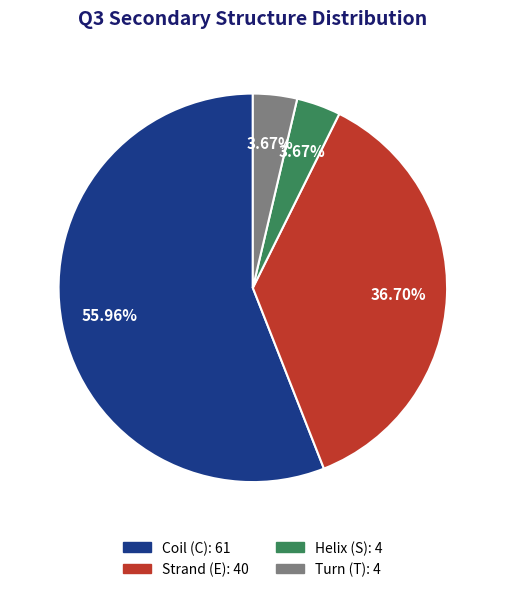

Is there a majority slice in this chart?

Yes